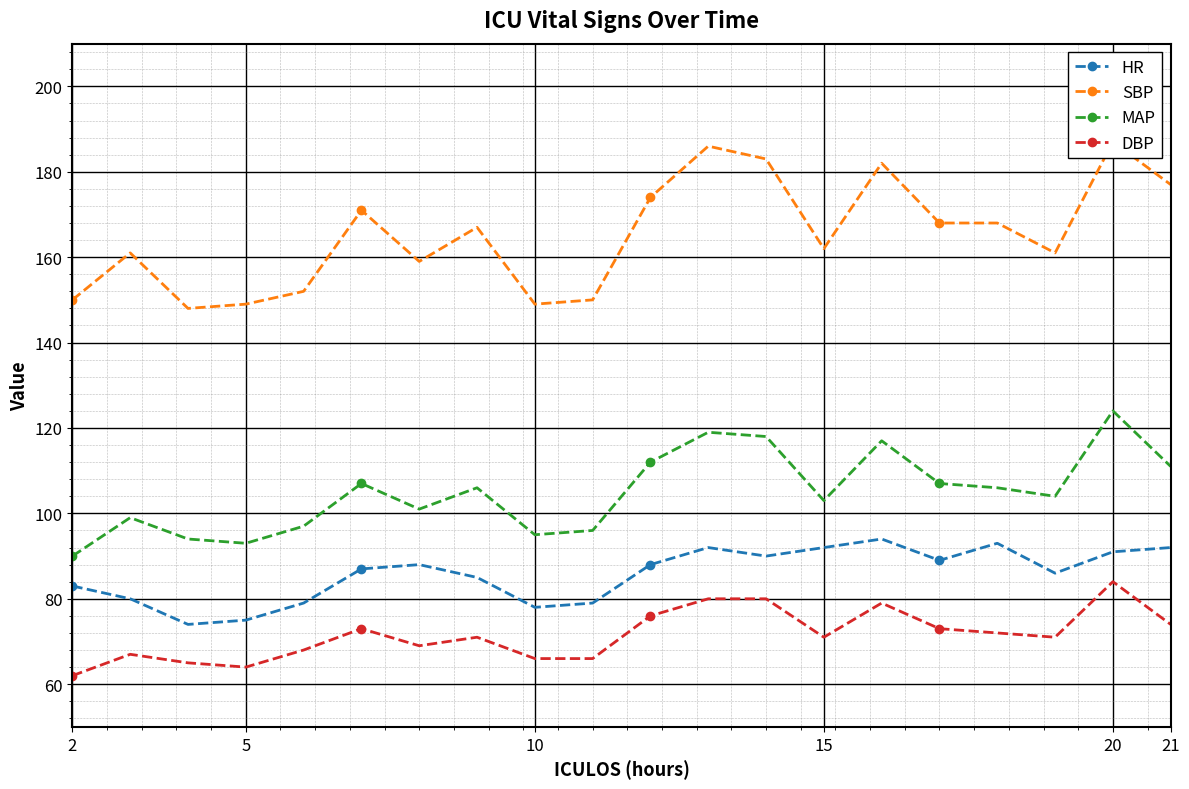

Which label corresponds to the smallest value in the chart?

2